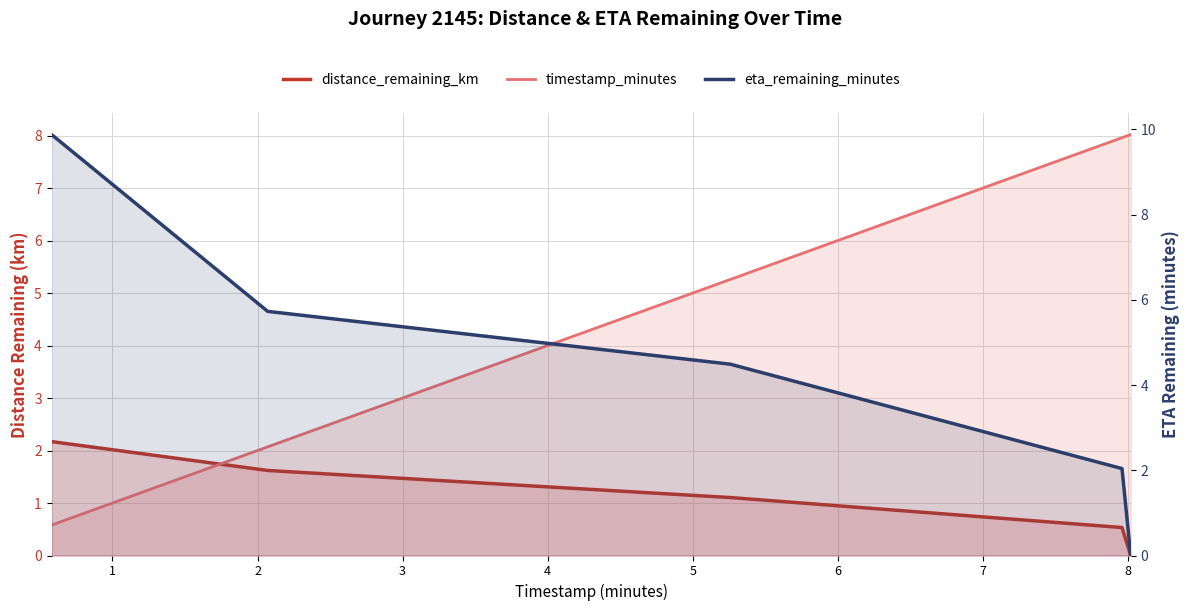

At which label is eta_remaining_minutes closest to 4?

5.26